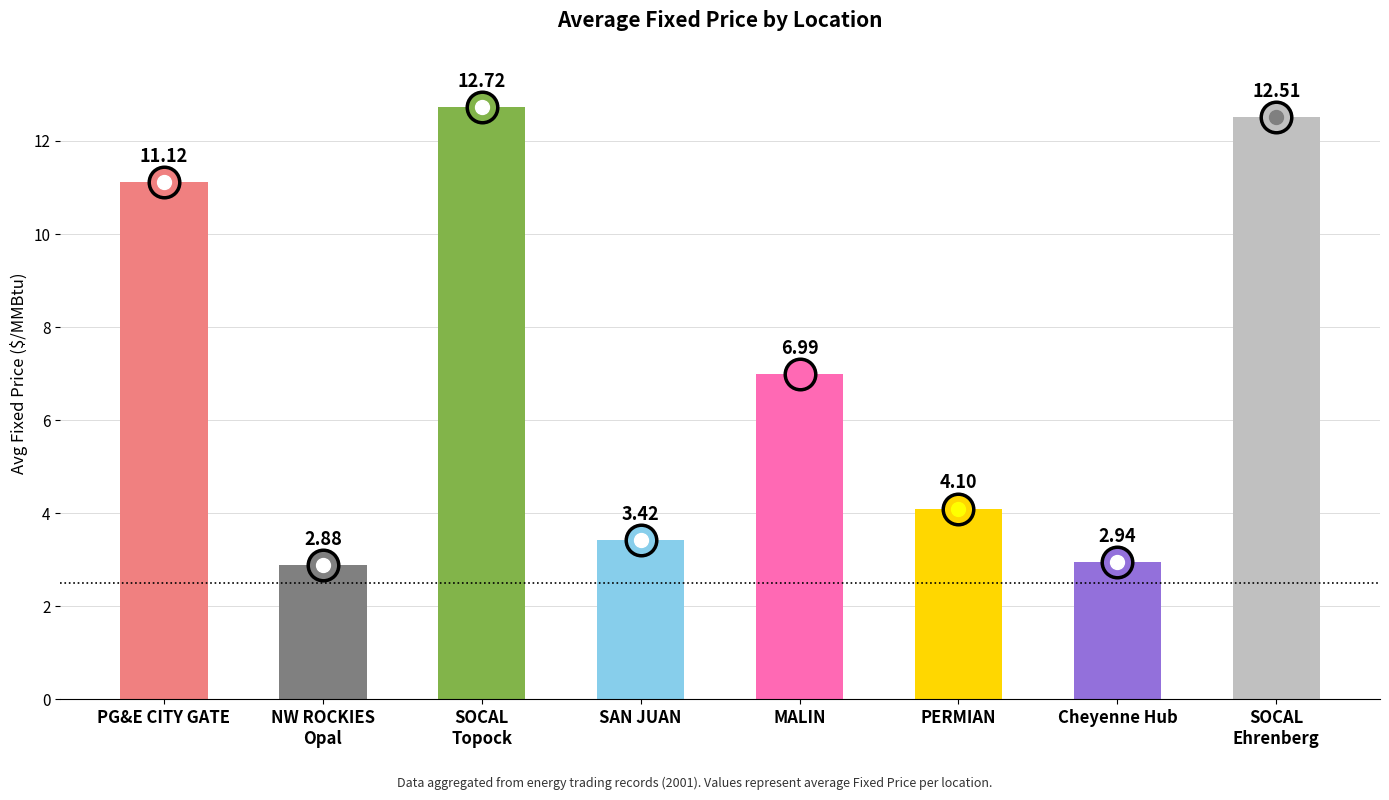

Count the number of values greater than 6.

4